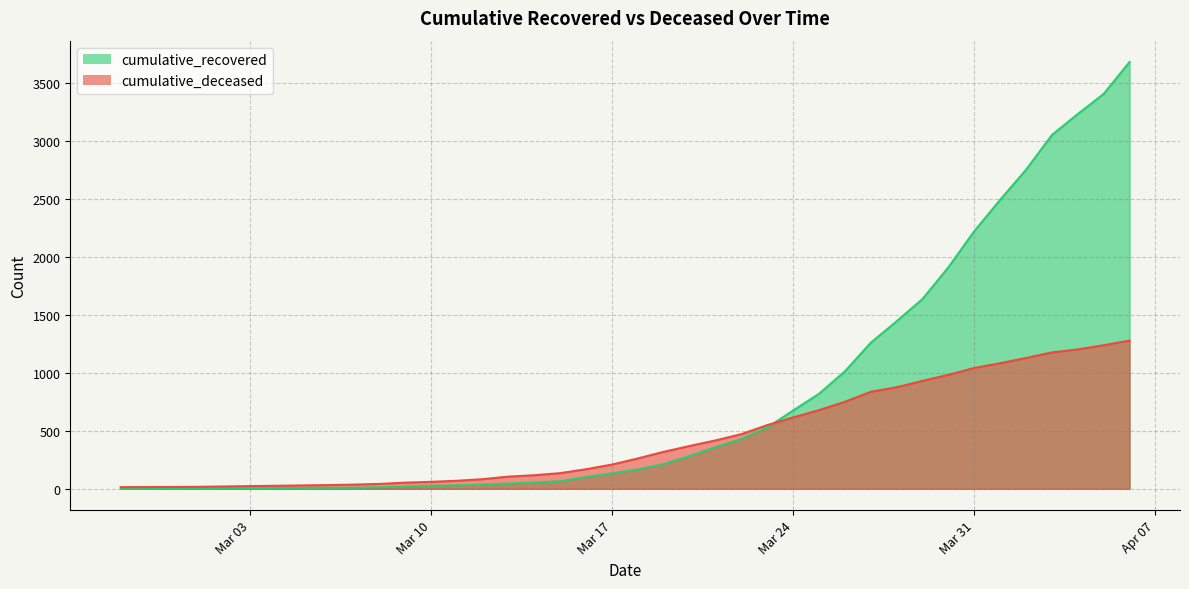

What is the label of the 9th point from the left?

2020-03-06